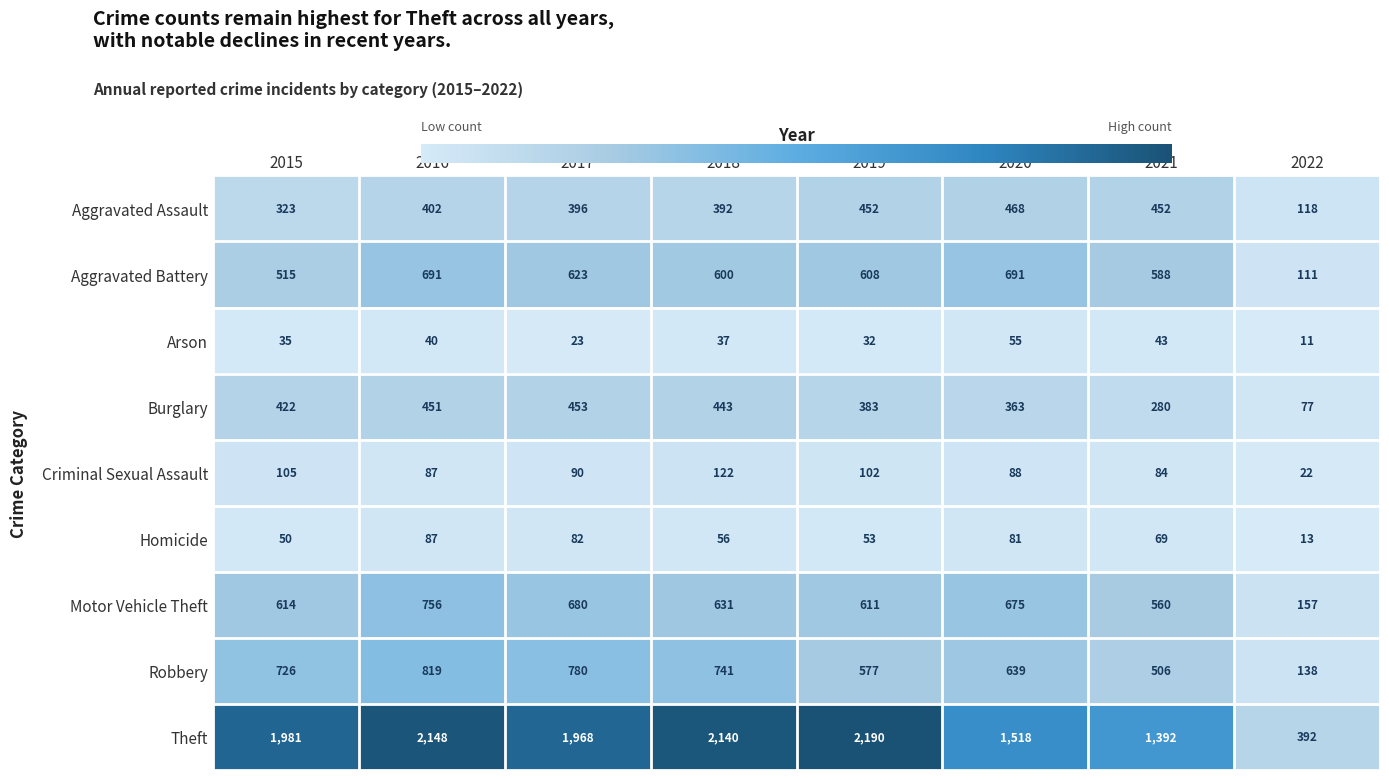

What is the difference between the Homicide values at 2019 and 2018?

3